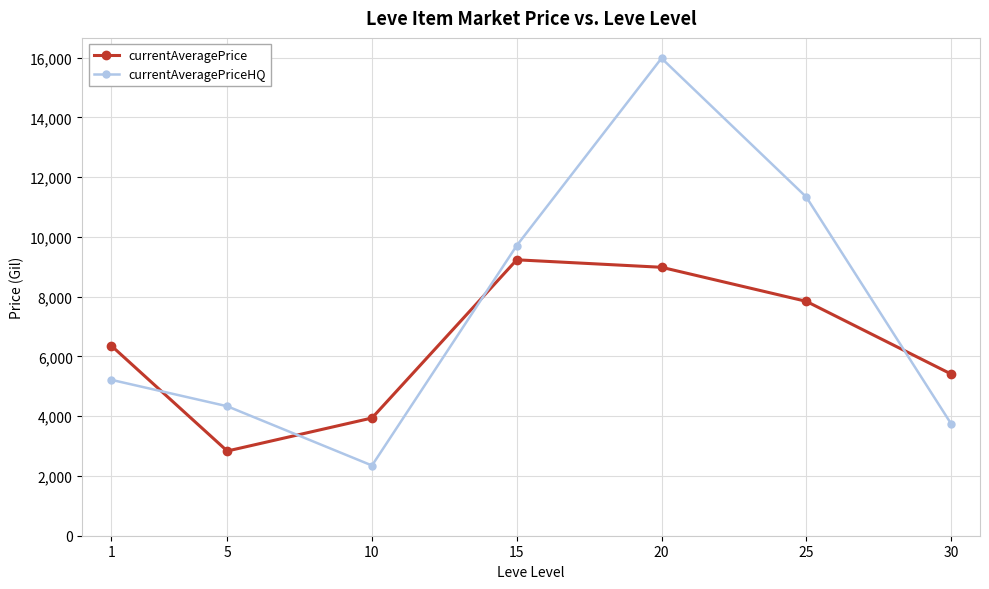

Count the number of categories in the chart.

7